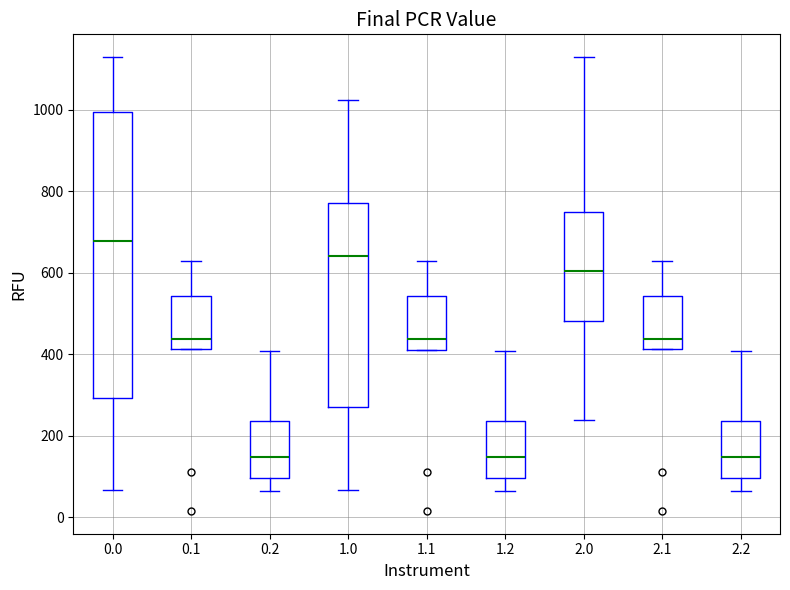

Reading left to right, transcribe this box plot: for each box, give where its median line is, the range the box spans, and where its two whiskers end, as read against the y-axis. The values are not printed on the chart, so give them approximately, as read against the axis.

0.0: median 680, box 300 to 1000, whiskers 60 to 1120
0.1: median 440, box 420 to 540, whiskers 420 to 620
0.2: median 140, box 100 to 240, whiskers 60 to 400
1.0: median 640, box 280 to 780, whiskers 60 to 1020
1.1: median 440, box 420 to 540, whiskers 420 to 620
1.2: median 140, box 100 to 240, whiskers 60 to 400
2.0: median 600, box 480 to 740, whiskers 240 to 1120
2.1: median 440, box 420 to 540, whiskers 420 to 620
2.2: median 140, box 100 to 240, whiskers 60 to 400